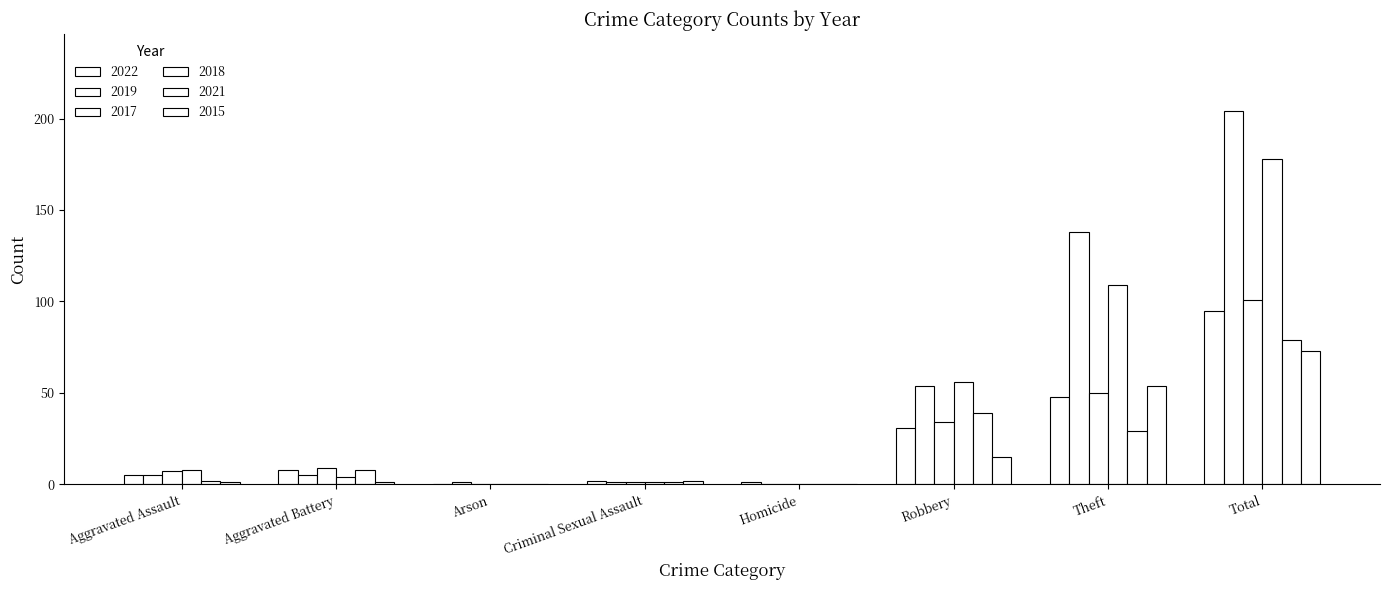

Reading left to right, transcribe all the data shown in this chart.

2022: Aggravated Assault=5	Aggravated Battery=8	Arson=0	Criminal Sexual Assault=2	Homicide=1	Robbery=31	Theft=48	Total=95
2019: Aggravated Assault=5	Aggravated Battery=5	Arson=1	Criminal Sexual Assault=1	Homicide=0	Robbery=54	Theft=138	Total=204
2017: Aggravated Assault=7	Aggravated Battery=9	Arson=0	Criminal Sexual Assault=1	Homicide=0	Robbery=34	Theft=50	Total=101
2018: Aggravated Assault=8	Aggravated Battery=4	Arson=0	Criminal Sexual Assault=1	Homicide=0	Robbery=56	Theft=109	Total=178
2021: Aggravated Assault=2	Aggravated Battery=8	Arson=0	Criminal Sexual Assault=1	Homicide=0	Robbery=39	Theft=29	Total=79
2015: Aggravated Assault=1	Aggravated Battery=1	Arson=0	Criminal Sexual Assault=2	Homicide=0	Robbery=15	Theft=54	Total=73